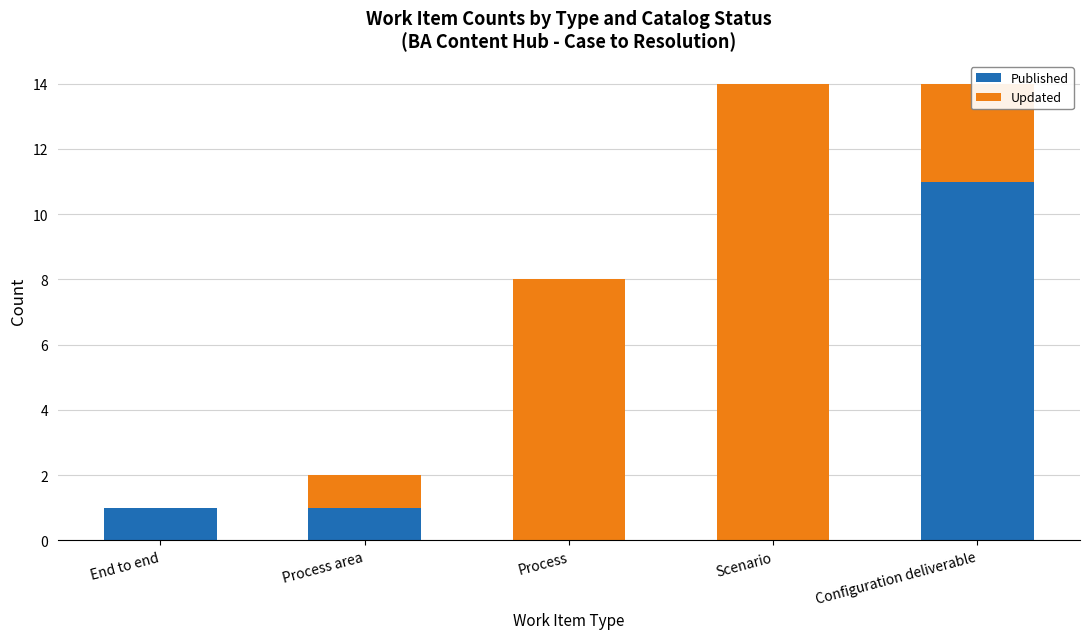

How many distinct data groups are displayed?

2